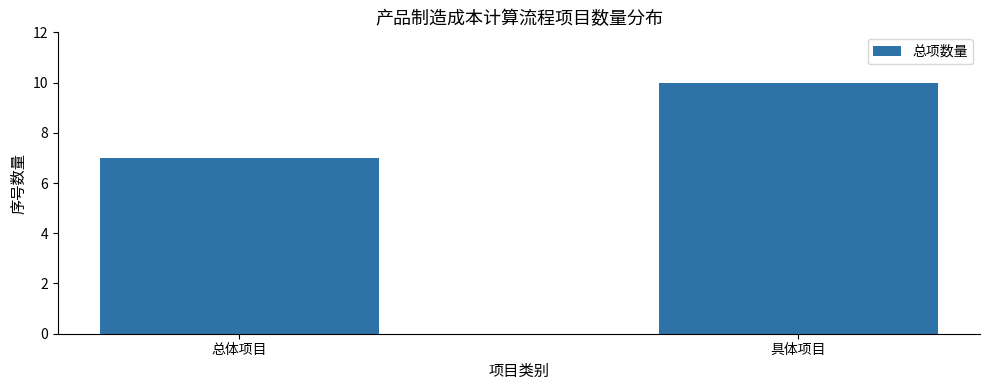

Reading right to left, list all the values displayed in this chart.

10	7